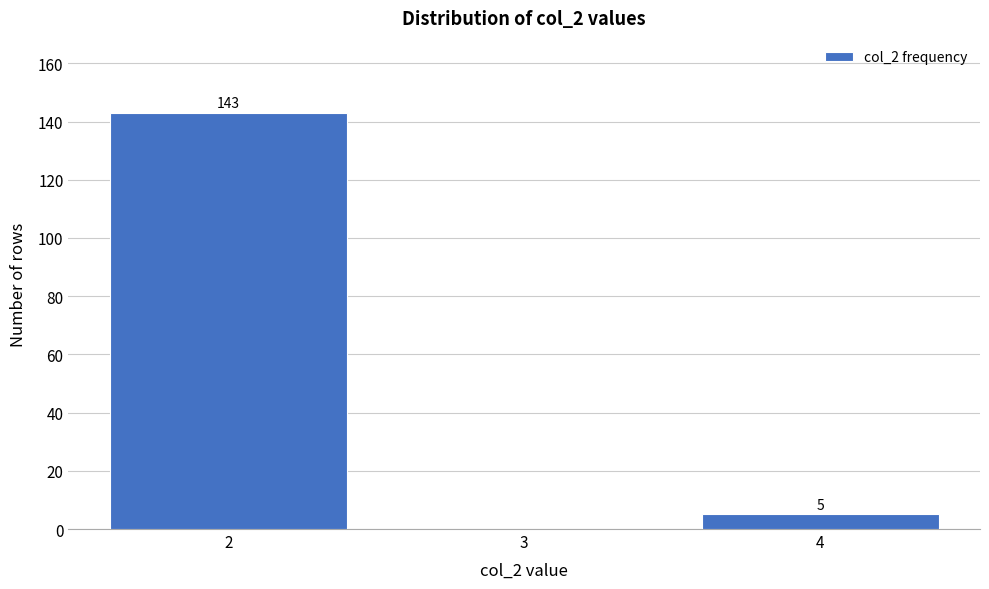

Over which range of the x-axis is the bar tallest?

1.5 to 2.5